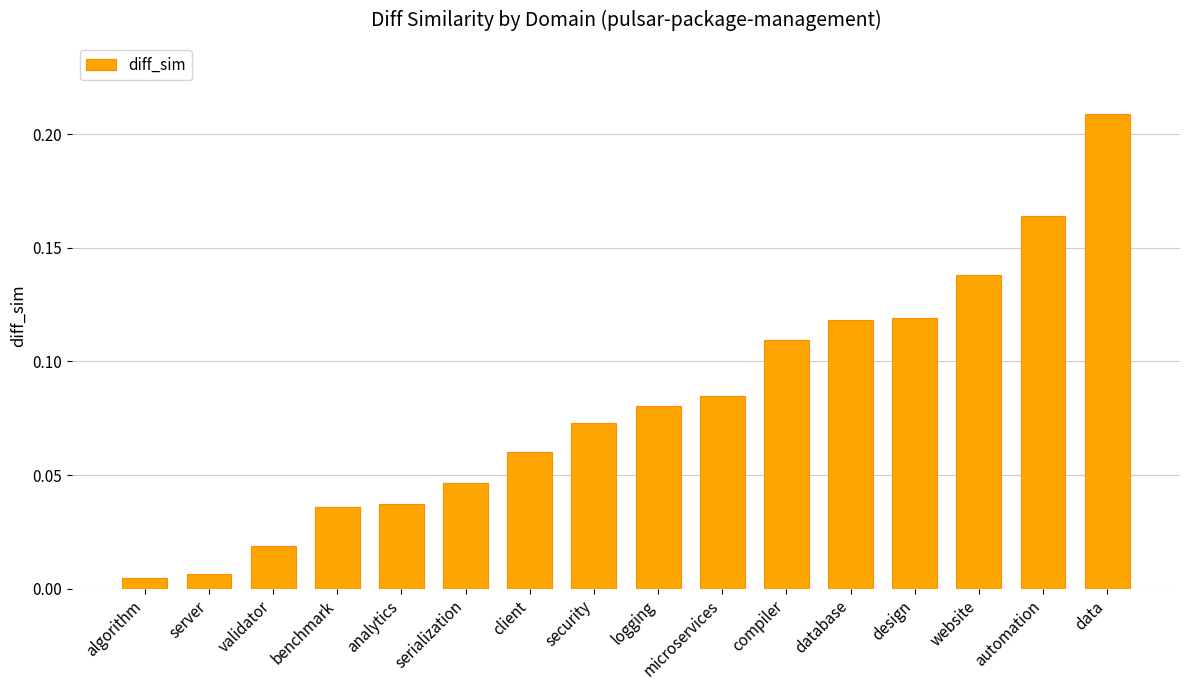

What is the sum of all values?

1.3